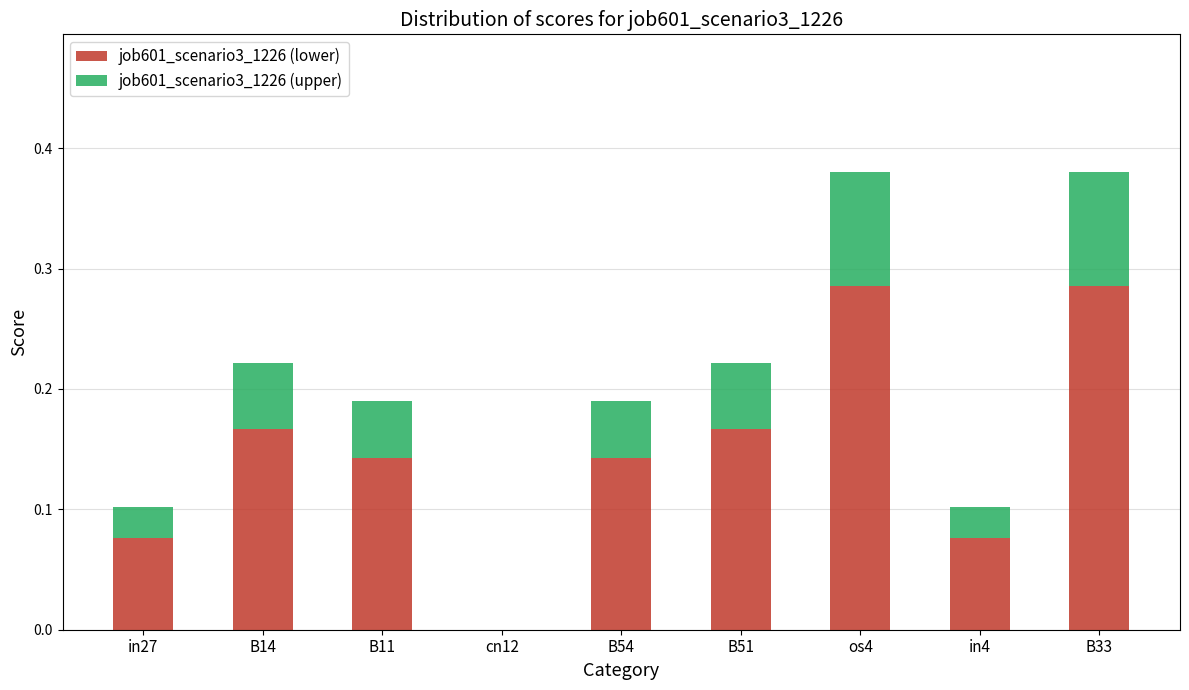

What is the sum of all job601_scenario3_1226 (lower) values?

1.3